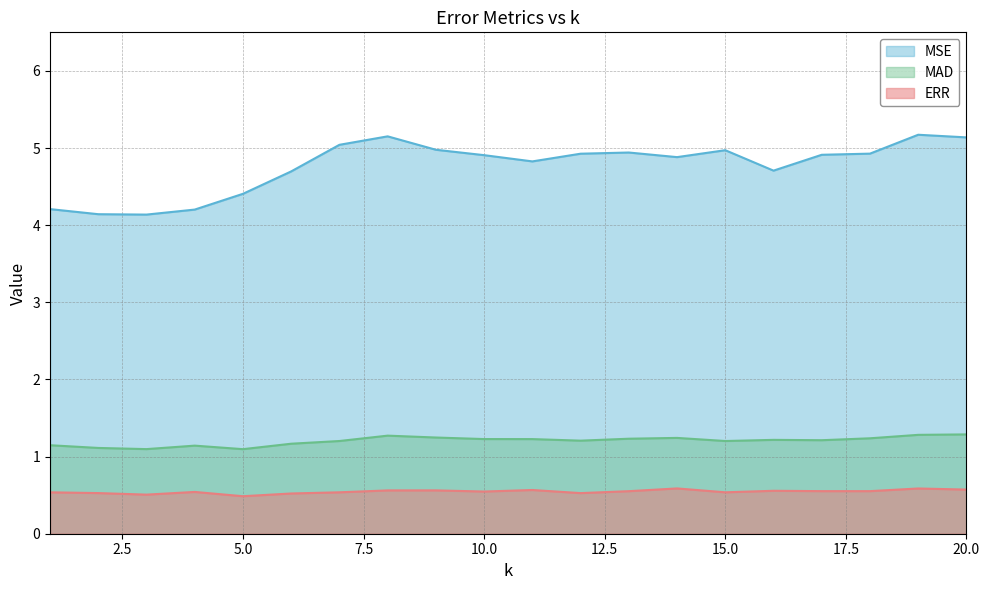

What are all the series names shown in the legend?

MSE, MAD, ERR